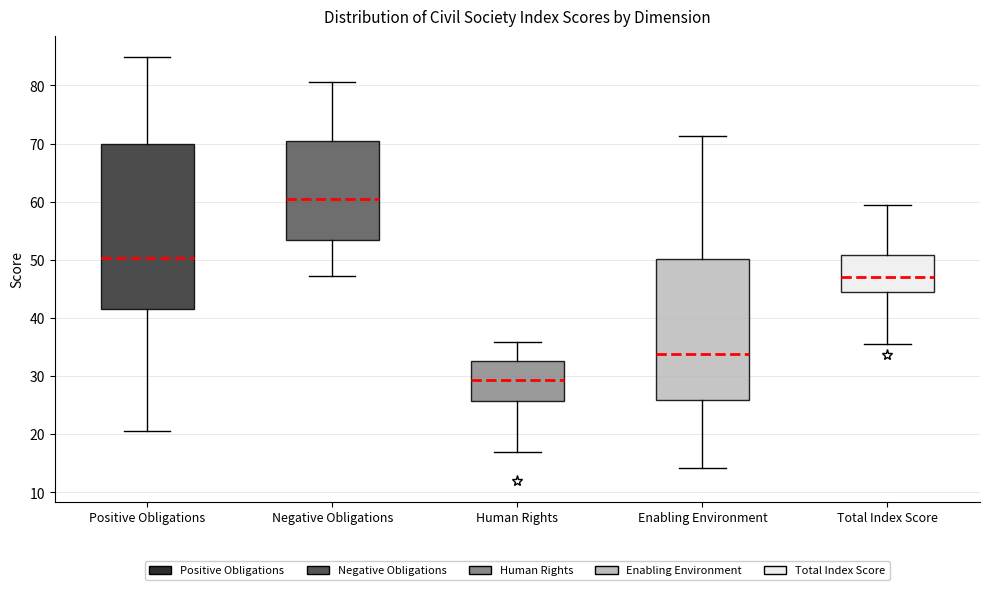

Reading left to right, read every box against the y-axis: the position of its median line, the range the box covers, and the ends of its whiskers. The values are not printed on the chart, so give them approximately, as read against the axis.

Positive Obligations: median 50, box 42 to 70, whiskers 21 to 85
Negative Obligations: median 60, box 53 to 70, whiskers 47 to 81
Human Rights: median 29, box 26 to 33, whiskers 17 to 36
Enabling Environment: median 34, box 26 to 50, whiskers 14 to 71
Total Index Score: median 47, box 45 to 51, whiskers 36 to 59